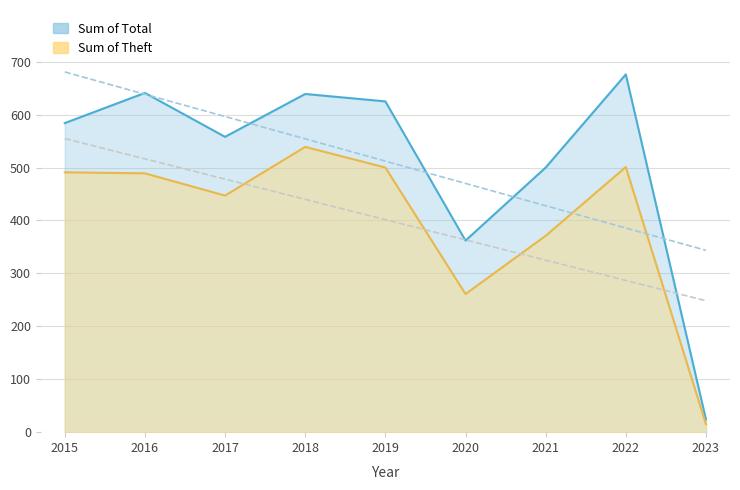

The value of Theft at 2016 is 489. True or false?

True